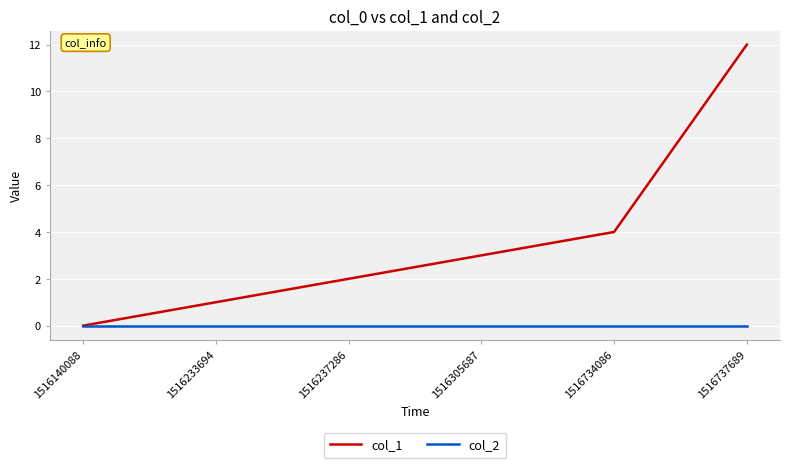

Reading left to right, list all the values displayed in this chart.

col_1: 0	1	2	3	4	12
col_2: 0	0	0	0	0	0